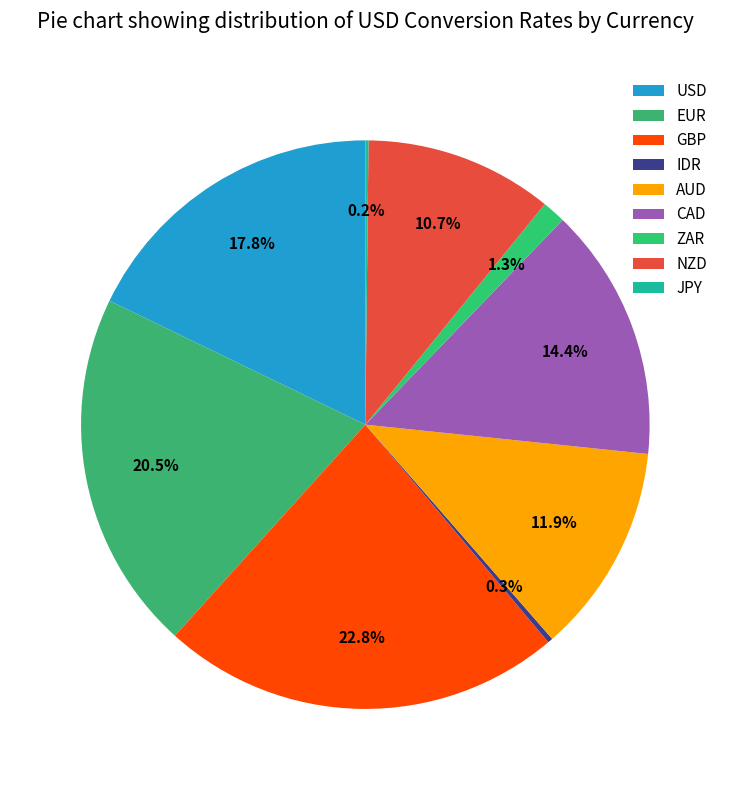

Rank the categories by value from lowest to highest.

JPY, IDR, ZAR, NZD, AUD, CAD, USD, EUR, GBP